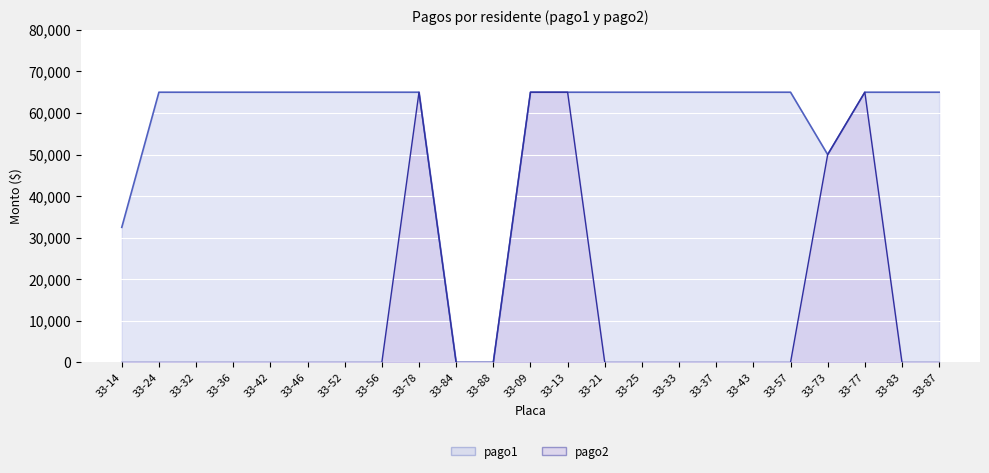

Rank the series by their maximum value, from lowest to highest.

pago1, pago2